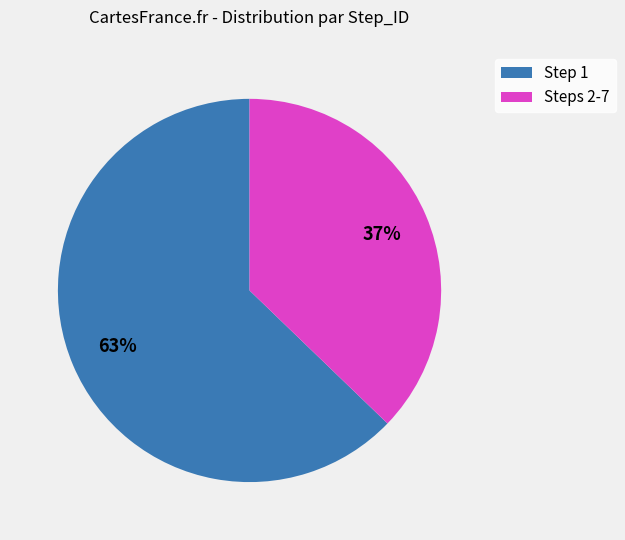

Is there a majority slice in this chart?

Yes